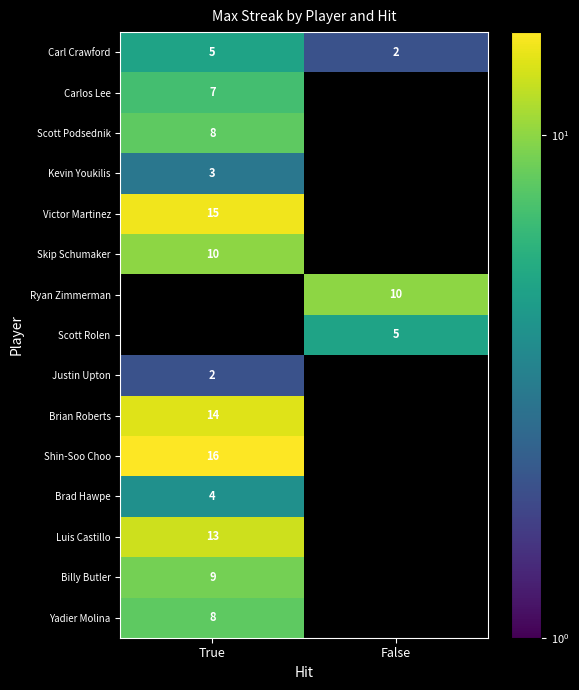

Is the value of Shin-Soo Choo at True greater than the value of Victor Martinez at True?

Yes